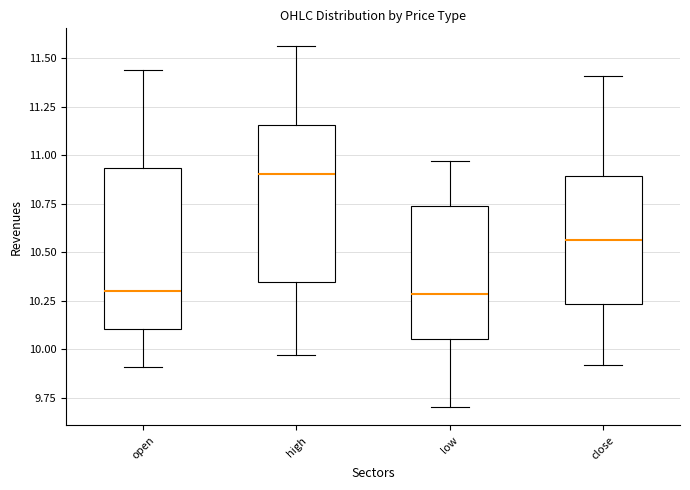

Reading left to right, read every box against the y-axis: the position of its median line, the range the box covers, and the ends of its whiskers. The values are not printed on the chart, so give them approximately, as read against the axis.

open: median 10.30, box 10.10 to 10.95, whiskers 9.90 to 11.45
high: median 10.90, box 10.35 to 11.15, whiskers 9.95 to 11.55
low: median 10.30, box 10.05 to 10.75, whiskers 9.70 to 10.95
close: median 10.55, box 10.25 to 10.90, whiskers 9.90 to 11.40